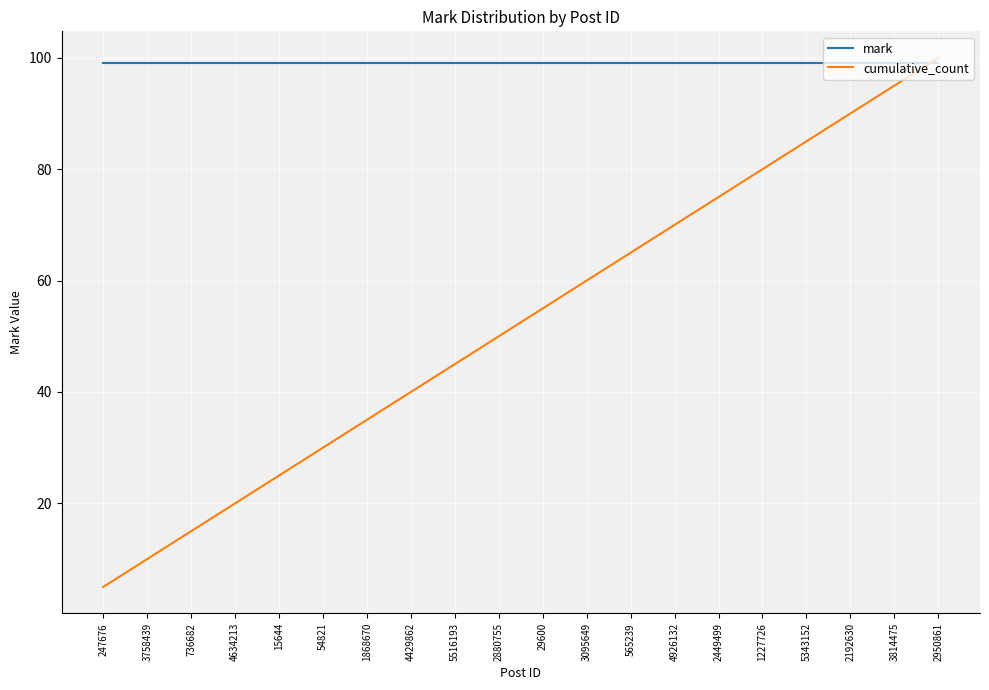

What is the spread (max minus min) of values at 29600?

44